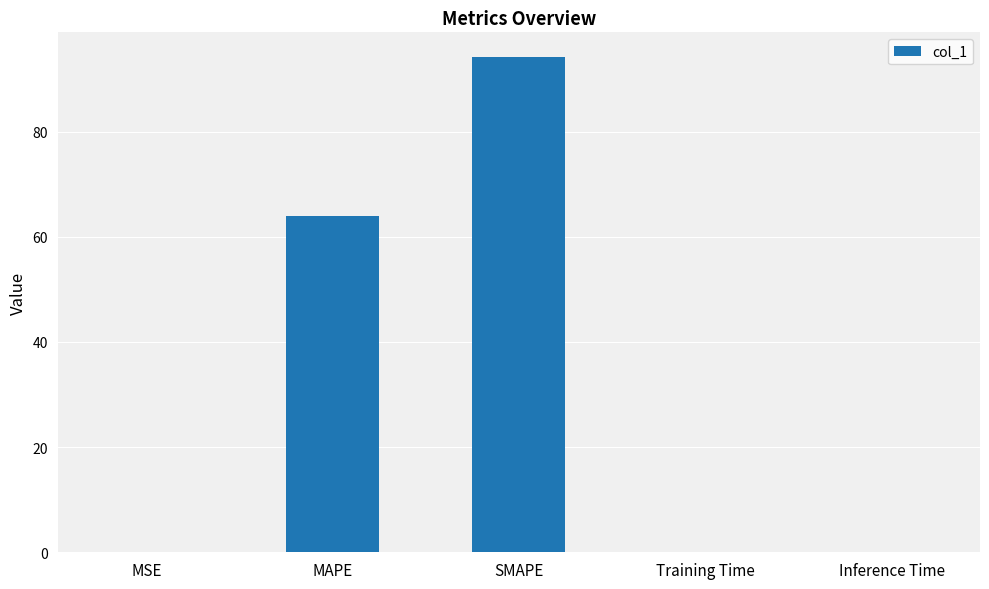

What is the sum of all values?

158.5